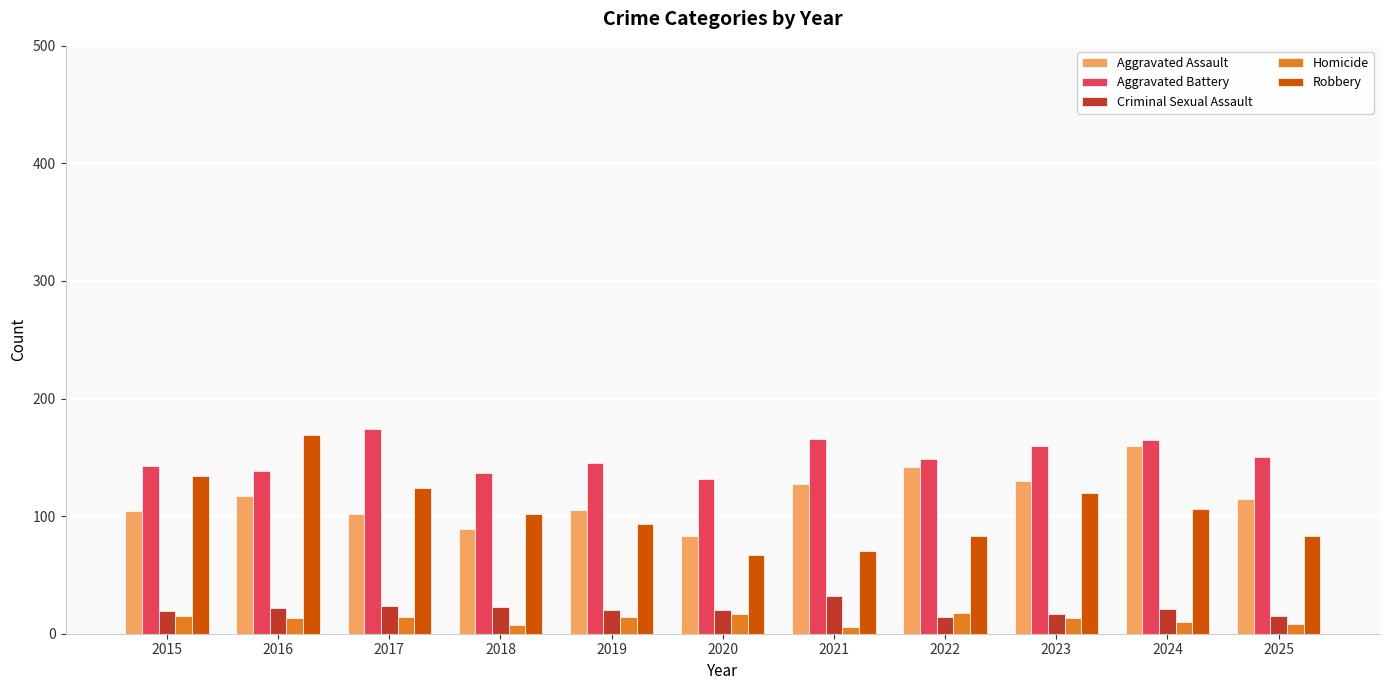

Which series changed the most between 2016 and 2022?

Robbery